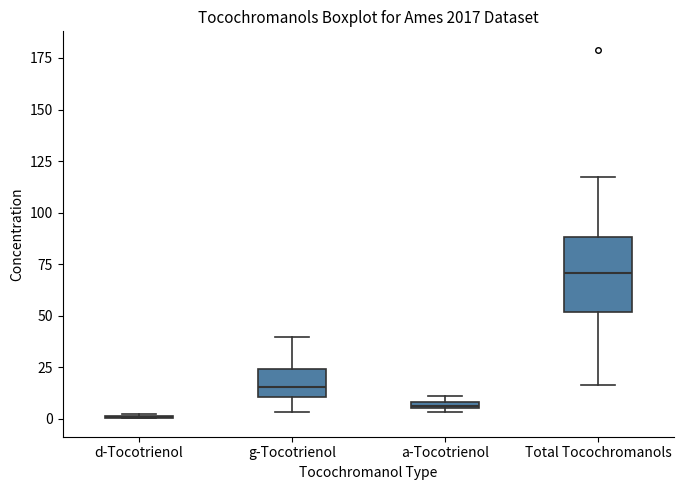

Which box is the tallest, from its lower edge to its upper edge?

Total Tocochromanols